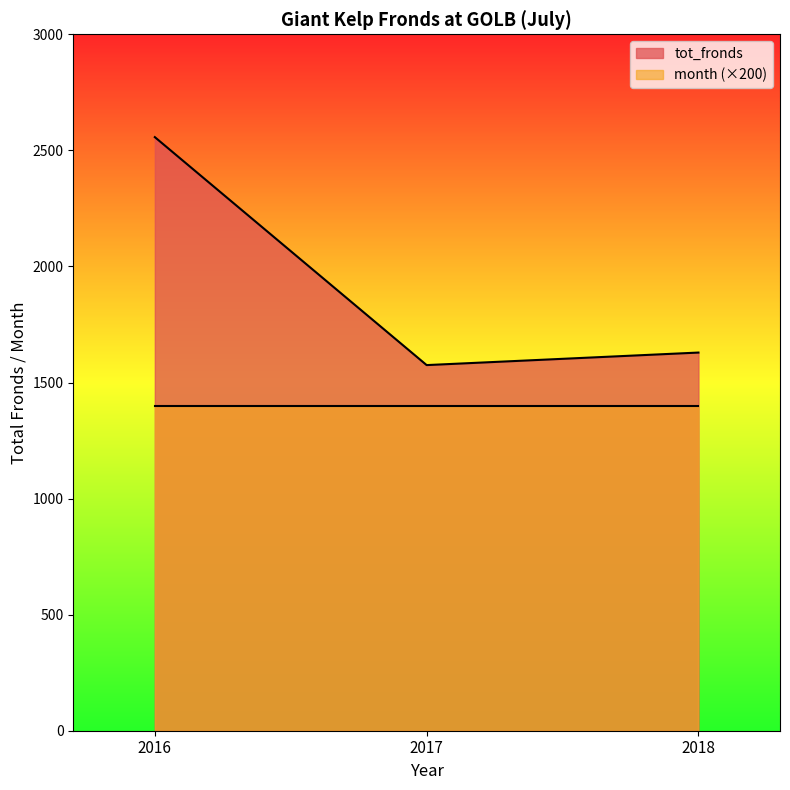

What is the difference between the second highest and minimum values?

54